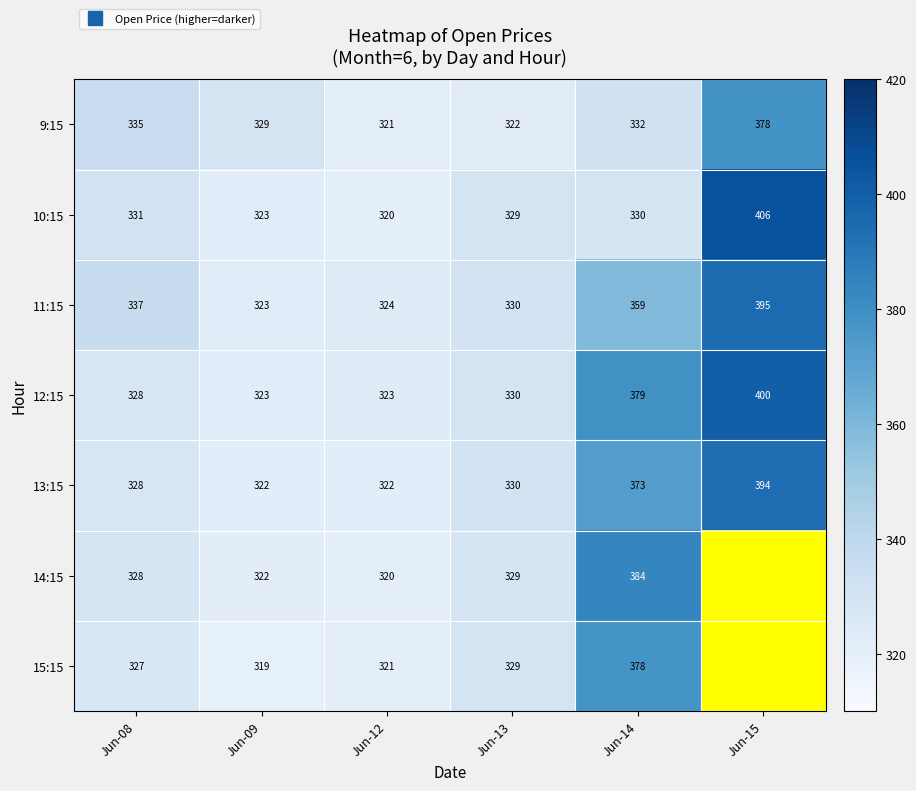

At Jun-12, list the series in order from smallest to largest.

10:15, 14:15, 9:15, 15:15, 13:15, 12:15, 11:15